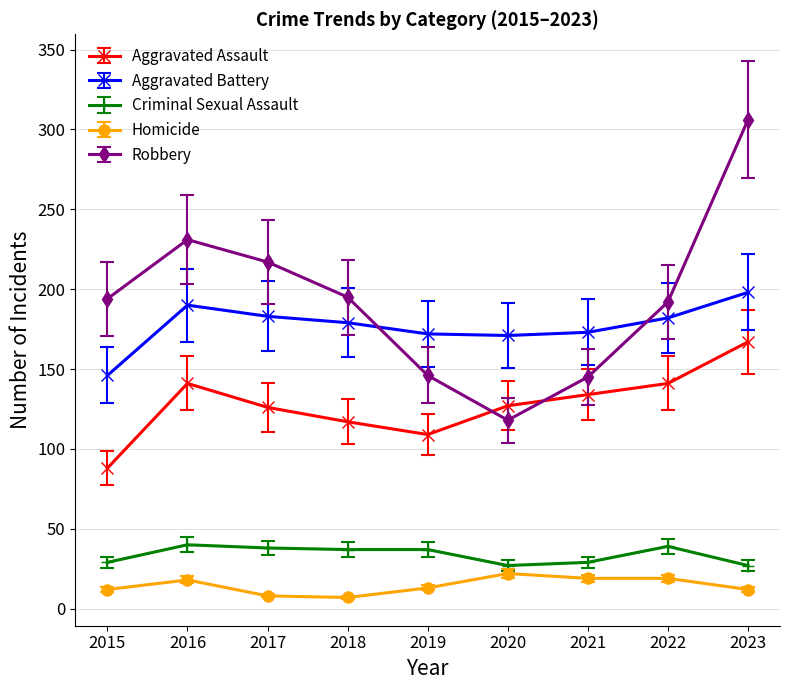

Is this an area chart (filled region under the line)?

No